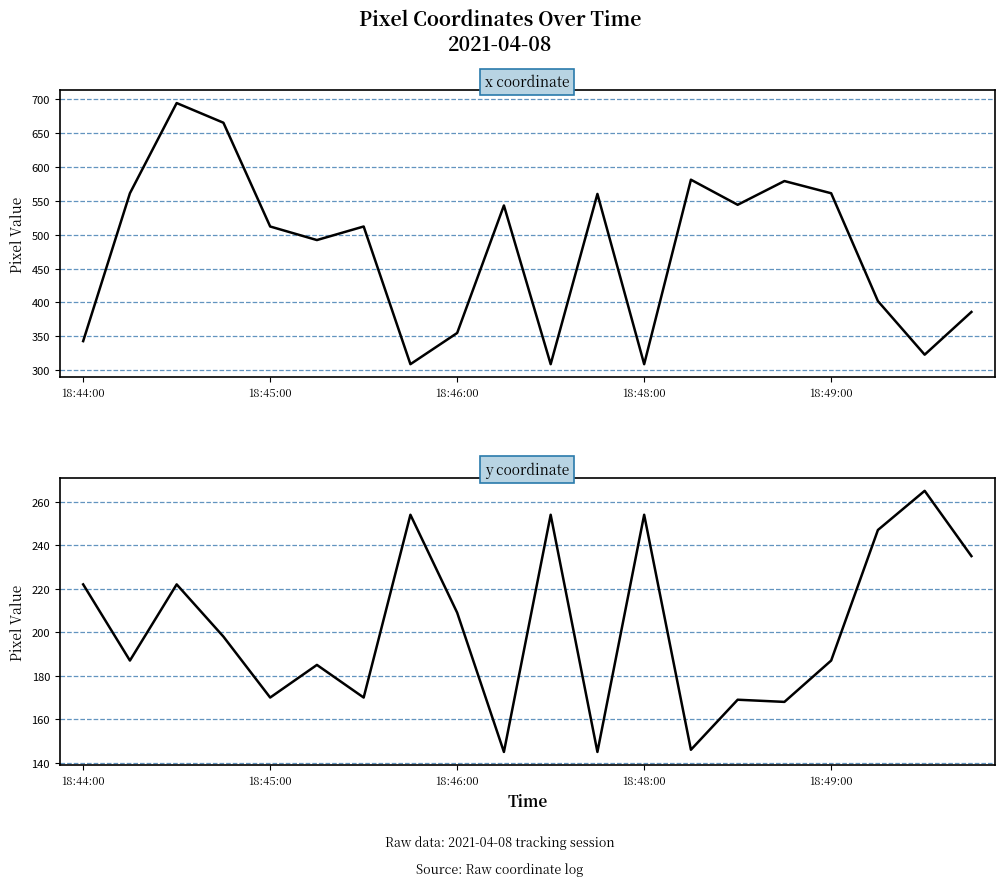

True or false: y coordinate has more than 0 interior local peaks.

True